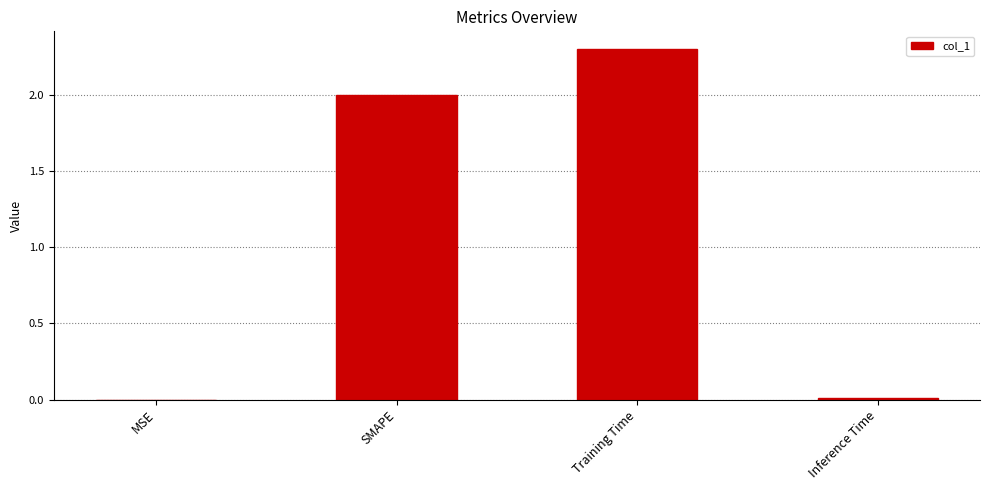

What is the difference between the values at Training Time and MSE?

2.3